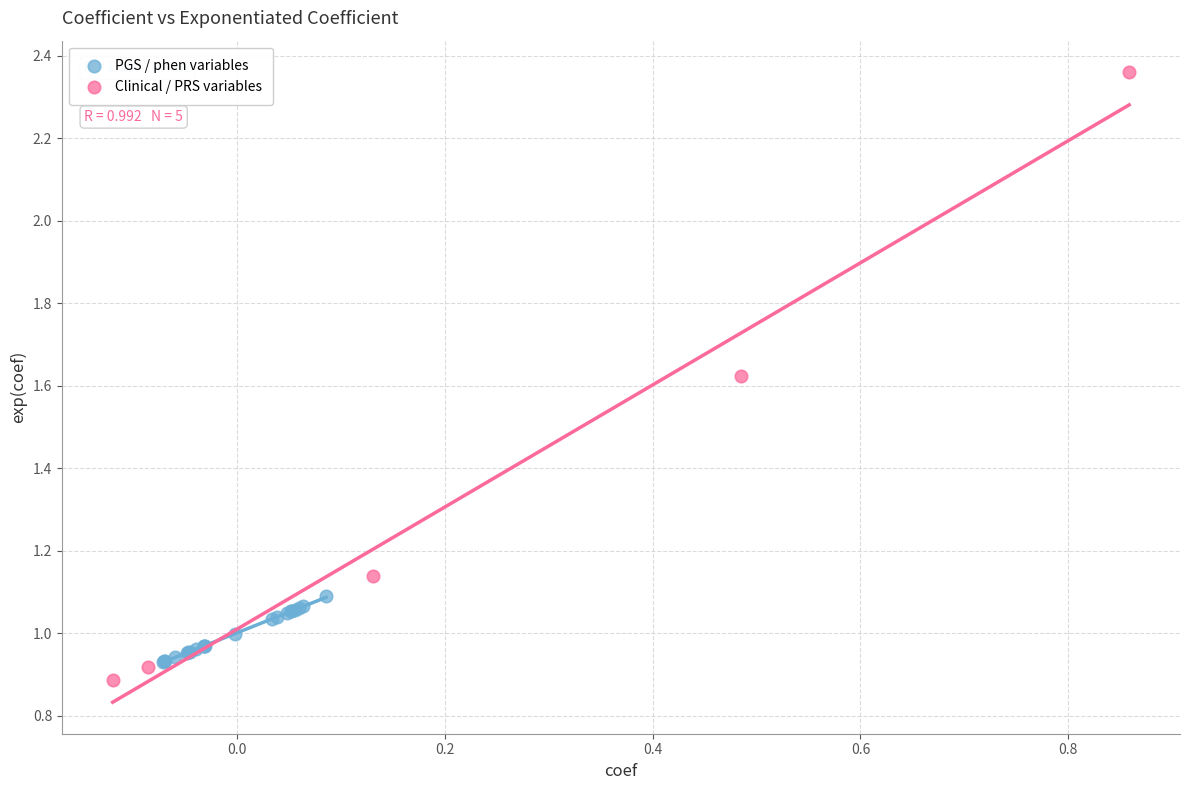

Which series has the widest spread of Y values?

Clinical / PRS variables